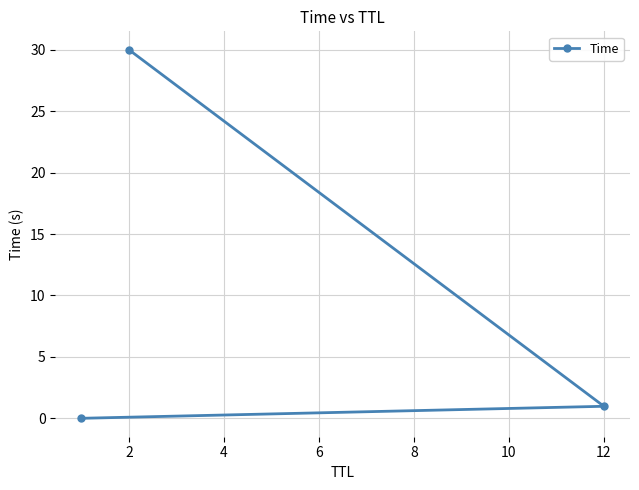

What is the average value?

10.3